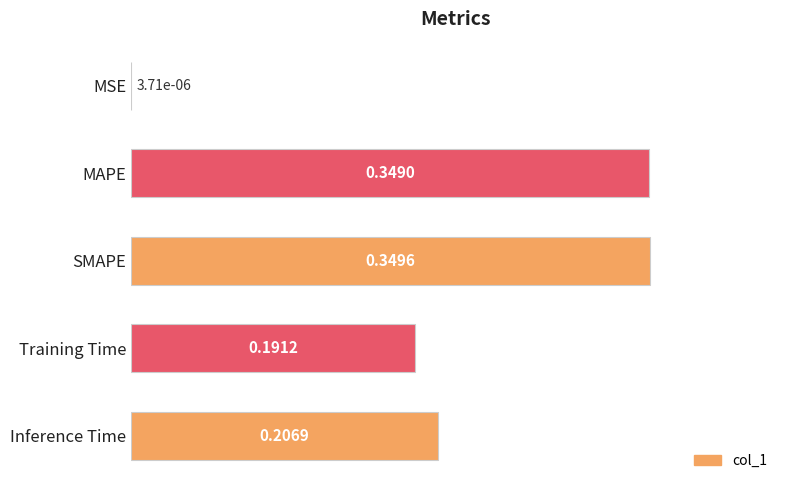

What is the change in value from MSE to SMAPE?

+0.3